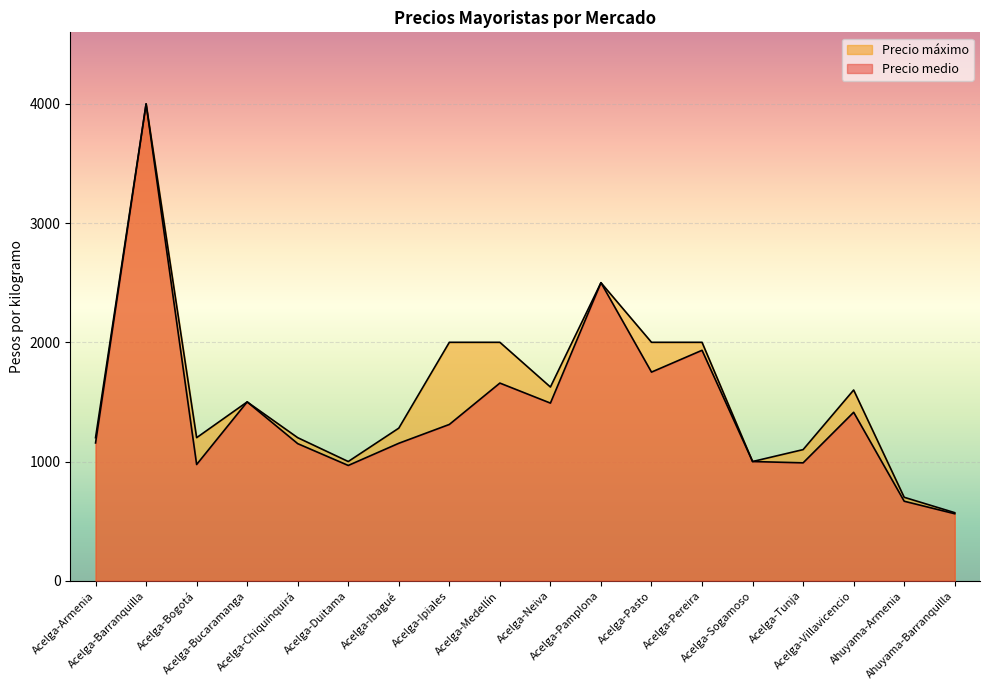

Reading left to right, extract all data points from this chart.

Precio medio: Acelga-Armenia=1156	Acelga-Barranquilla=4000	Acelga-Bogotá=975	Acelga-Bucaramanga=1500	Acelga-Chiquinquirá=1150	Acelga-Duitama=967	Acelga-Ibagué=1153	Acelga-Ipiales=1311	Acelga-Medellín=1658	Acelga-Neiva=1490	Acelga-Pamplona=2500	Acelga-Pasto=1750	Acelga-Pereira=1933	Acelga-Sogamoso=1000	Acelga-Tunja=989	Acelga-Villavicencio=1413	Ahuyama-Armenia=667	Ahuyama-Barranquilla=562
Precio máximo: Acelga-Armenia=1200	Acelga-Barranquilla=4000	Acelga-Bogotá=1200	Acelga-Bucaramanga=1500	Acelga-Chiquinquirá=1200	Acelga-Duitama=1000	Acelga-Ibagué=1280	Acelga-Ipiales=2000	Acelga-Medellín=2000	Acelga-Neiva=1625	Acelga-Pamplona=2500	Acelga-Pasto=2000	Acelga-Pereira=2000	Acelga-Sogamoso=1000	Acelga-Tunja=1100	Acelga-Villavicencio=1600	Ahuyama-Armenia=700	Ahuyama-Barranquilla=571